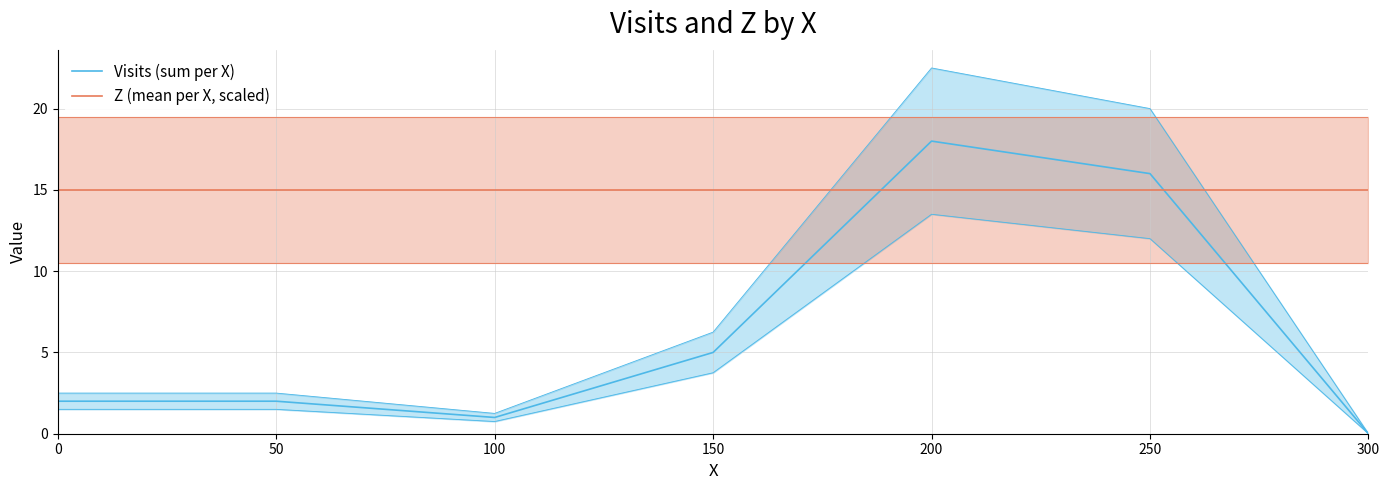

At 50, list the series in order from largest to smallest.

Z (mean per X, scaled), Visits (sum per X)